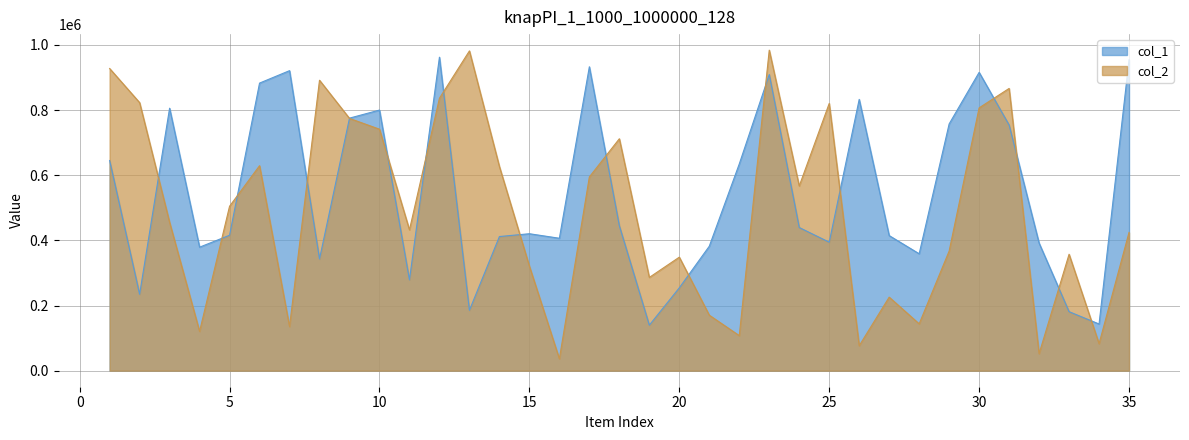

What is the value of the col_2 point at the 10th from the left?

741310